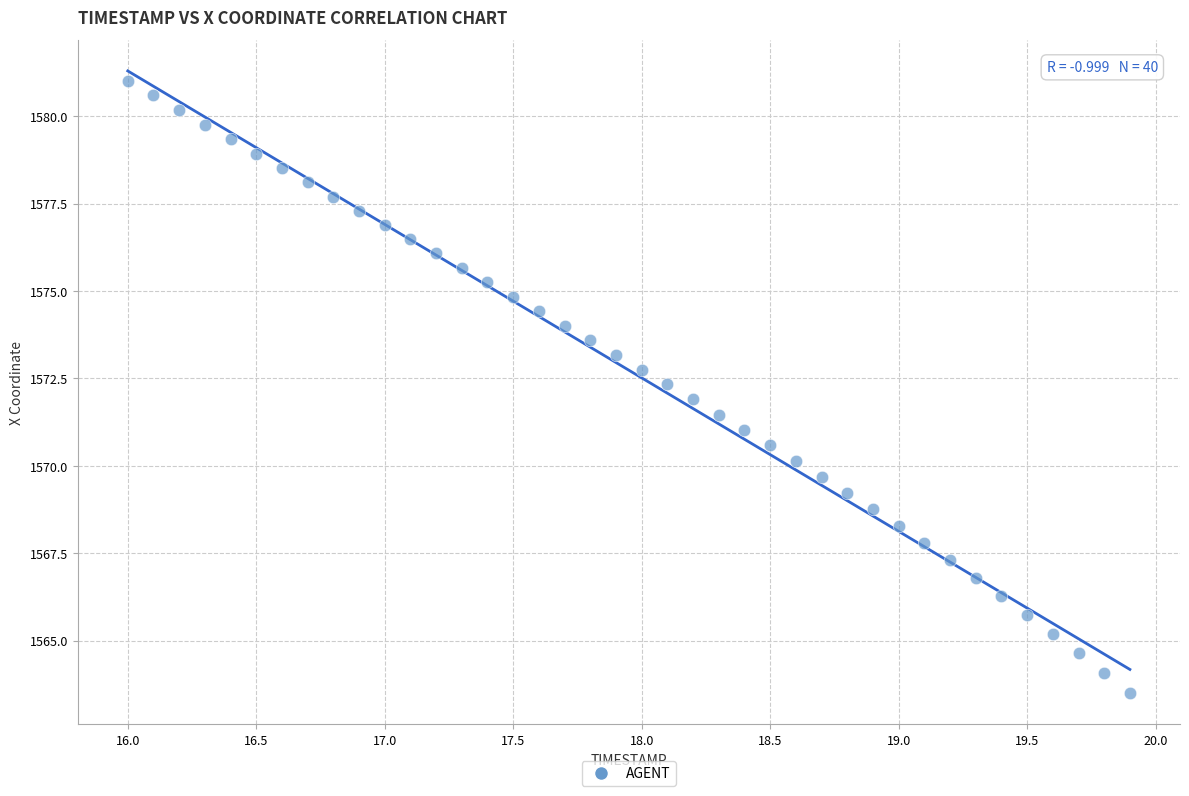

What is the range of Y values (max minus min)?

17.5